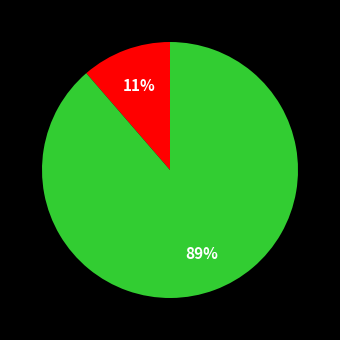

Is there any slice that represents more than half of the pie?

Yes